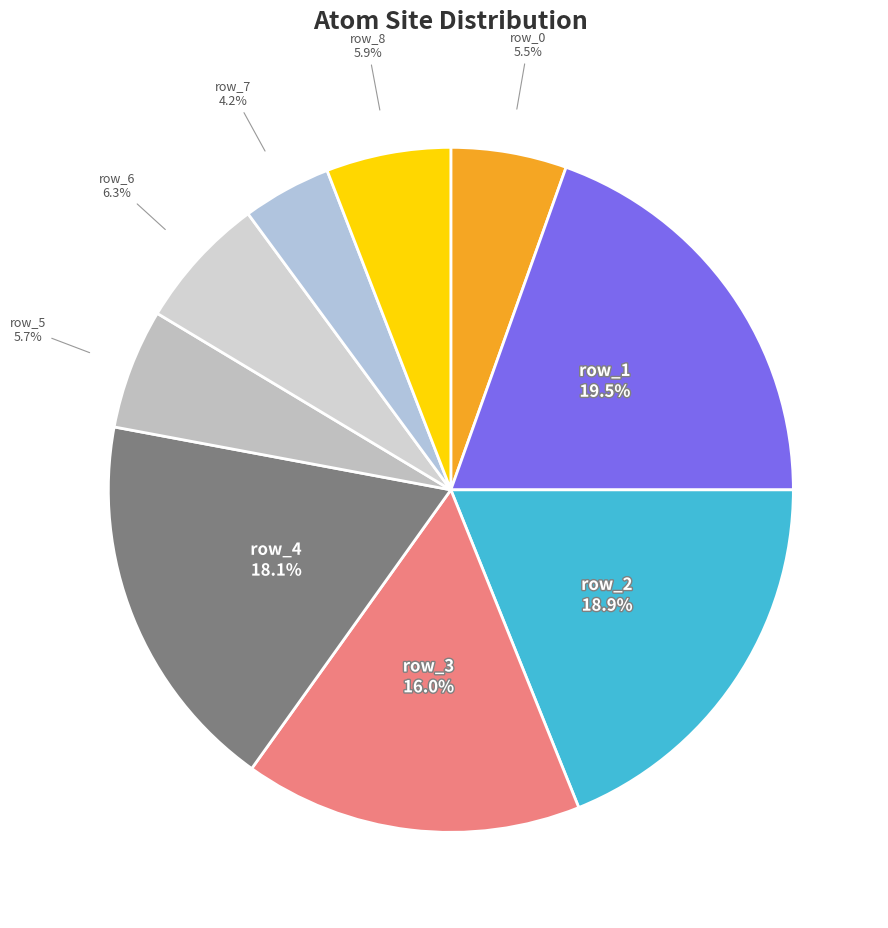

What is the largest slice in the pie chart?

row_1